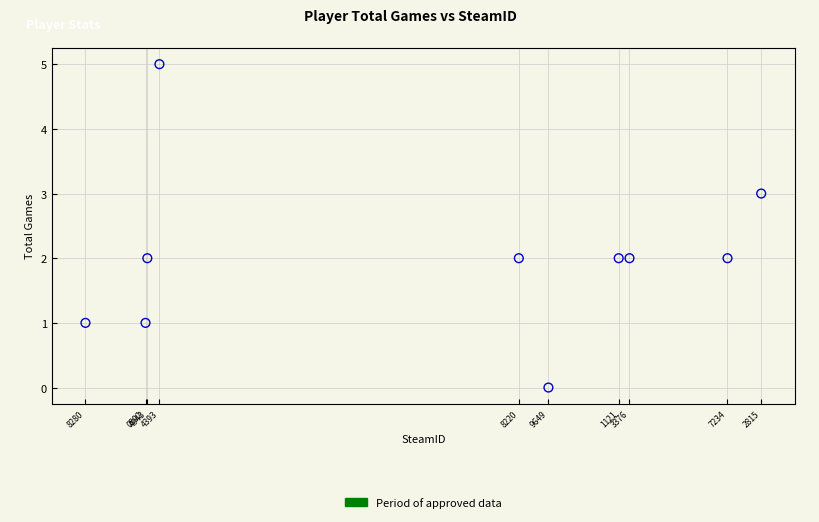

What is the range of X values (max minus min)?

1251964544